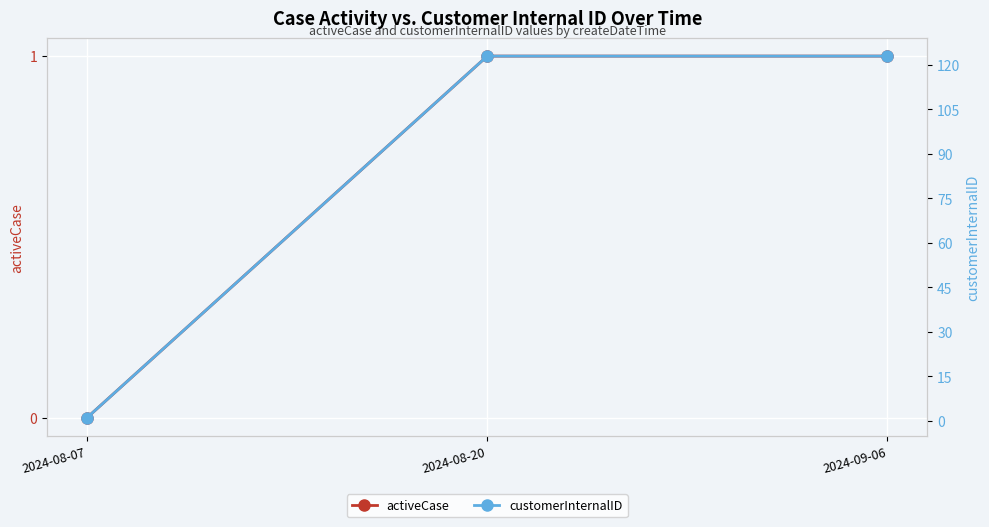

True or false: activeCase has a value of 1 at 2024-08-20.

True